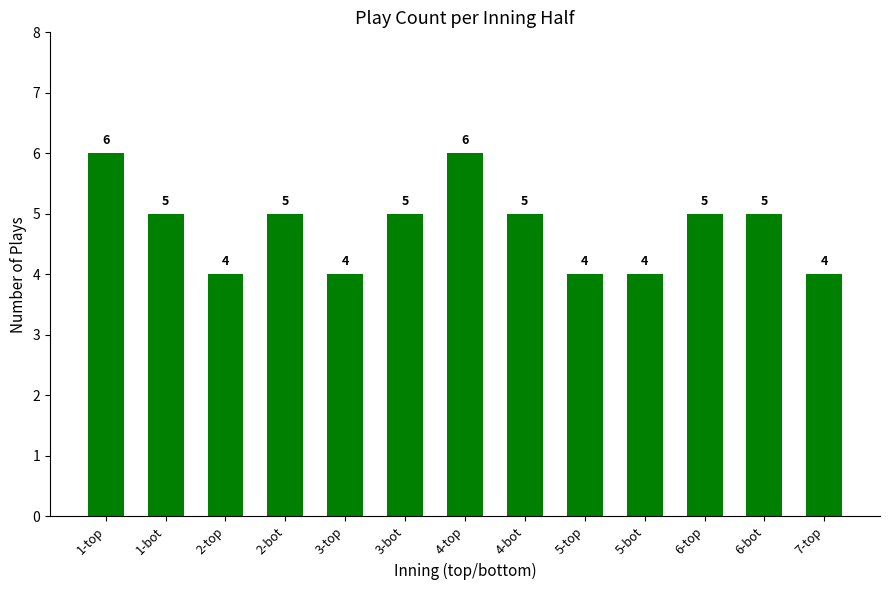

How many data points does each series have?

13